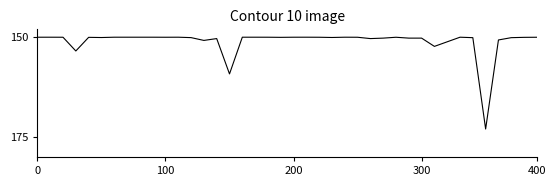

Does the chart display data point markers on the line(s)?

No